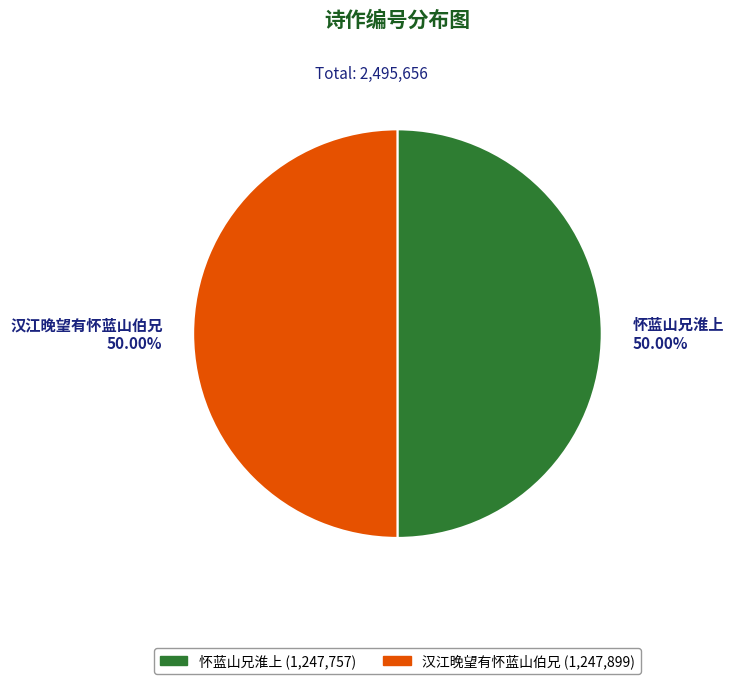

To the nearest percent, what percentage of the pie is 怀蓝山兄淮上?

50%